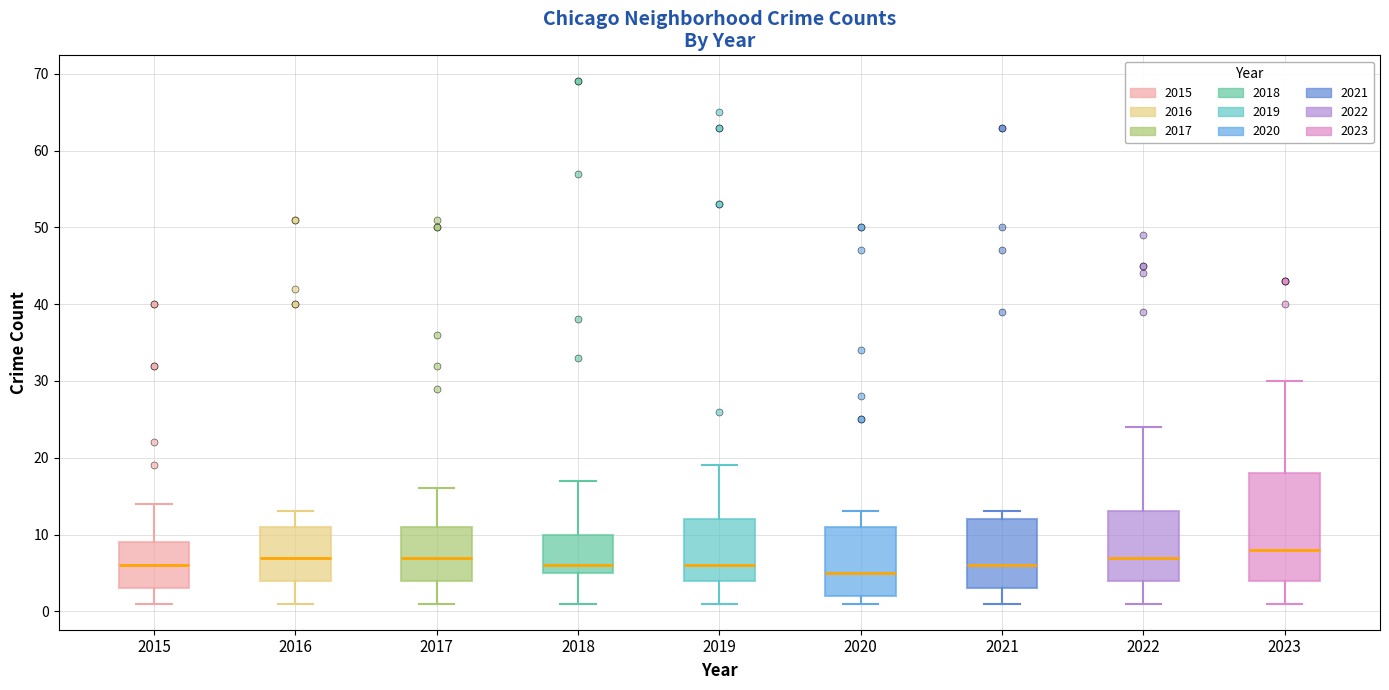

Which box's median line is the highest?

2023